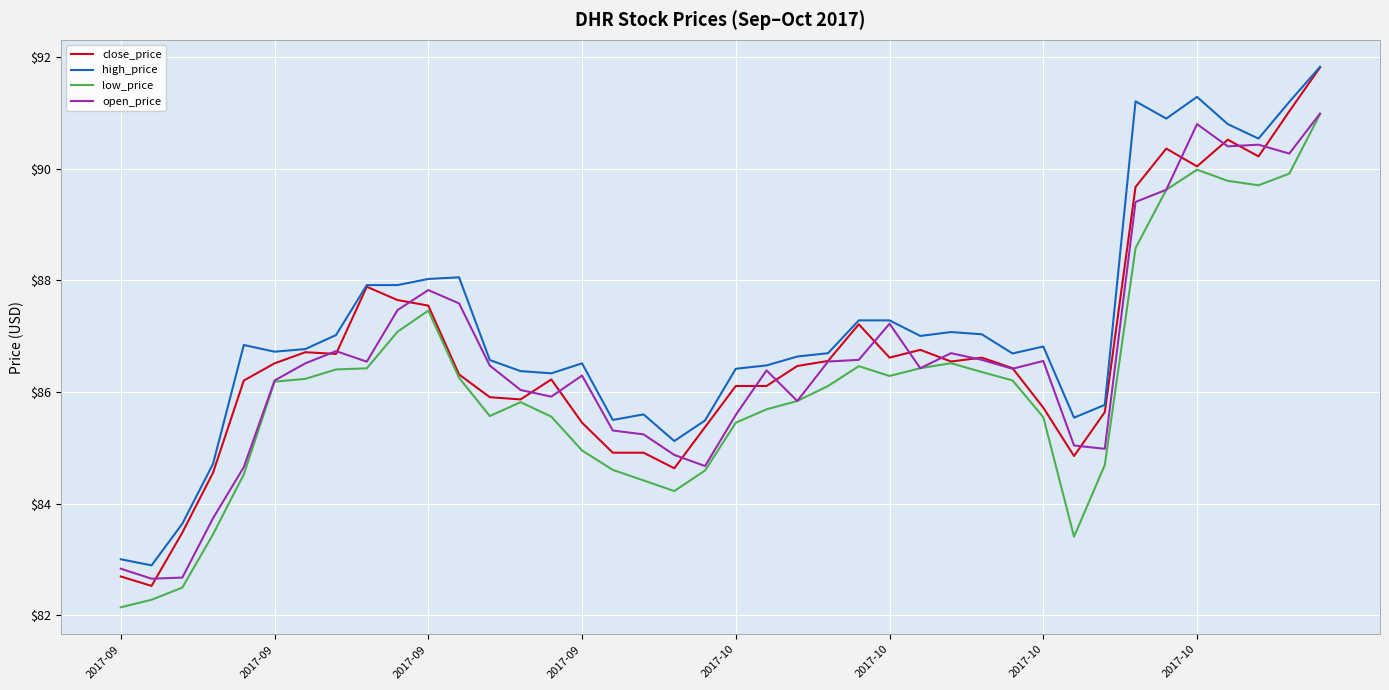

What is the greatest value displayed?

91.8